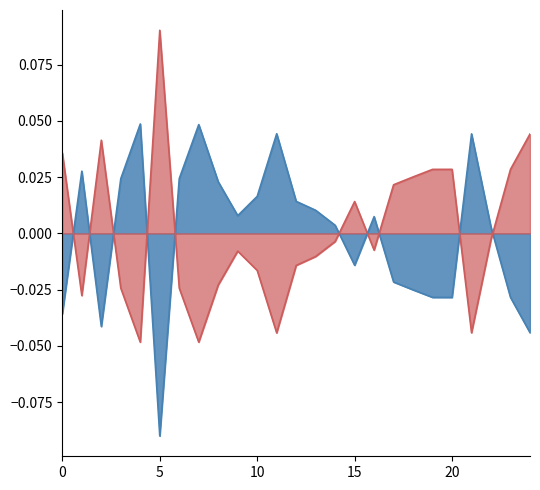

Which category has the highest value across all series?

5